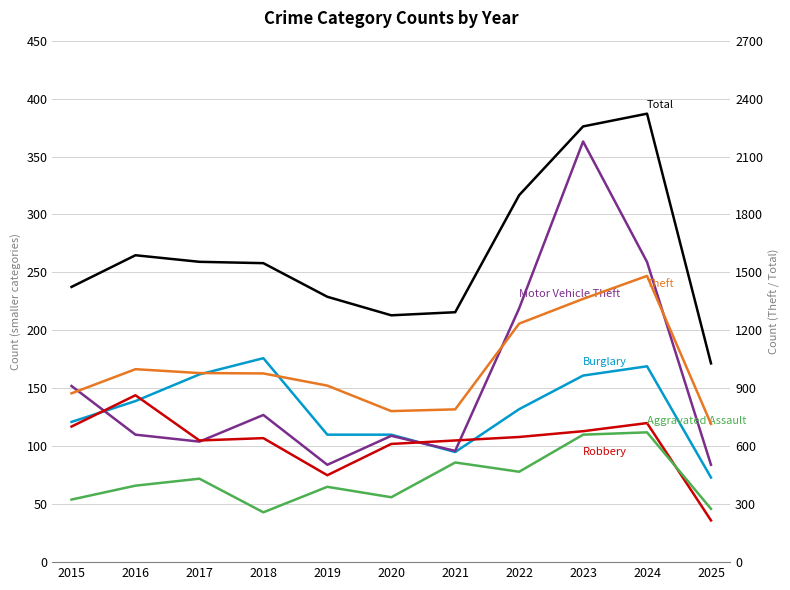

True or false: Motor Vehicle Theft and Robbery cross at least once.

True